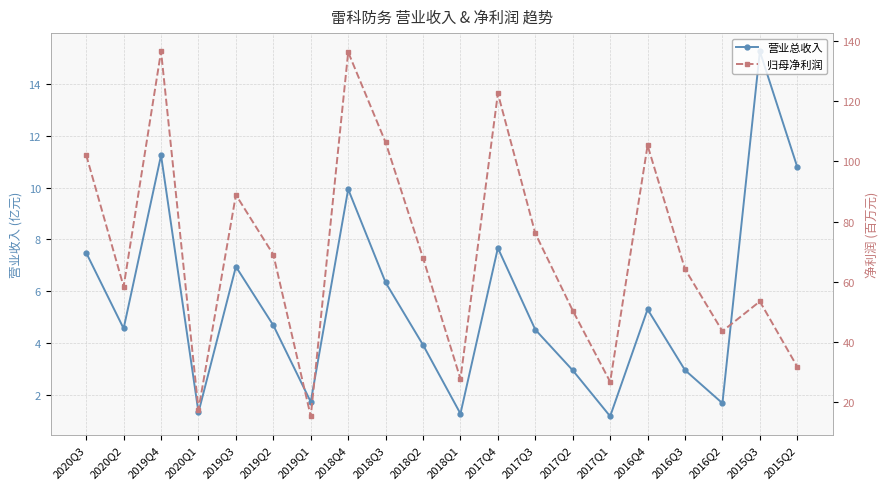

What is the total value across all series at 2016Q2?

45.3